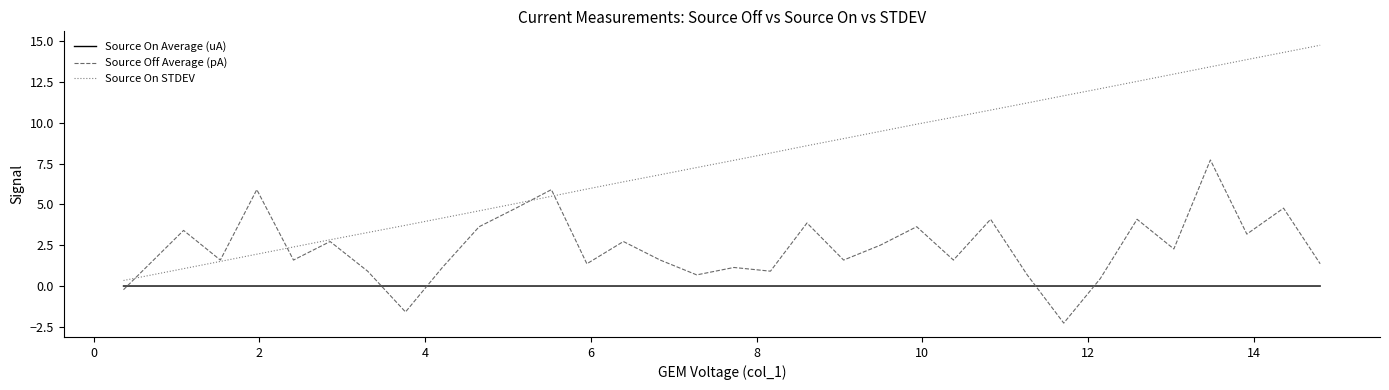

Which series ends up on top after the final intersection of Source On Average (uA) and Source Off Average (pA)?

Source Off Average (pA)